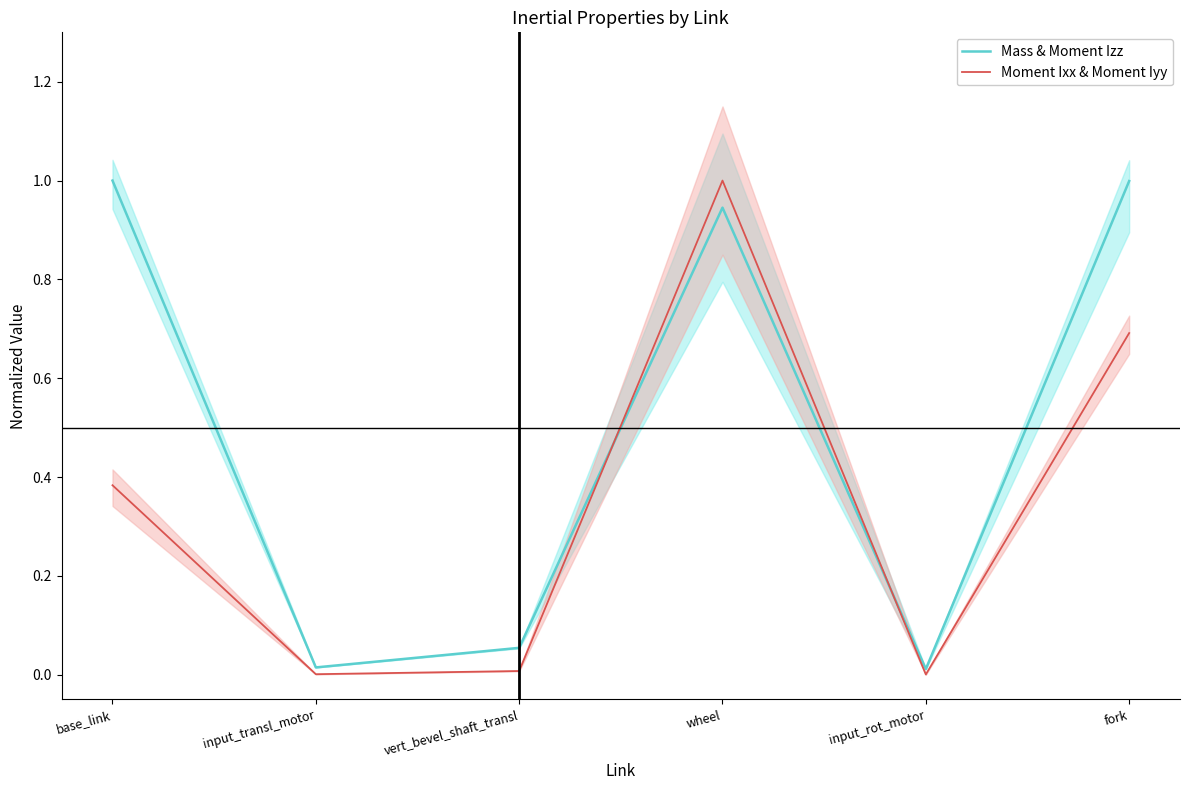

What is the label of the 2nd point from the left?

input_transl_motor